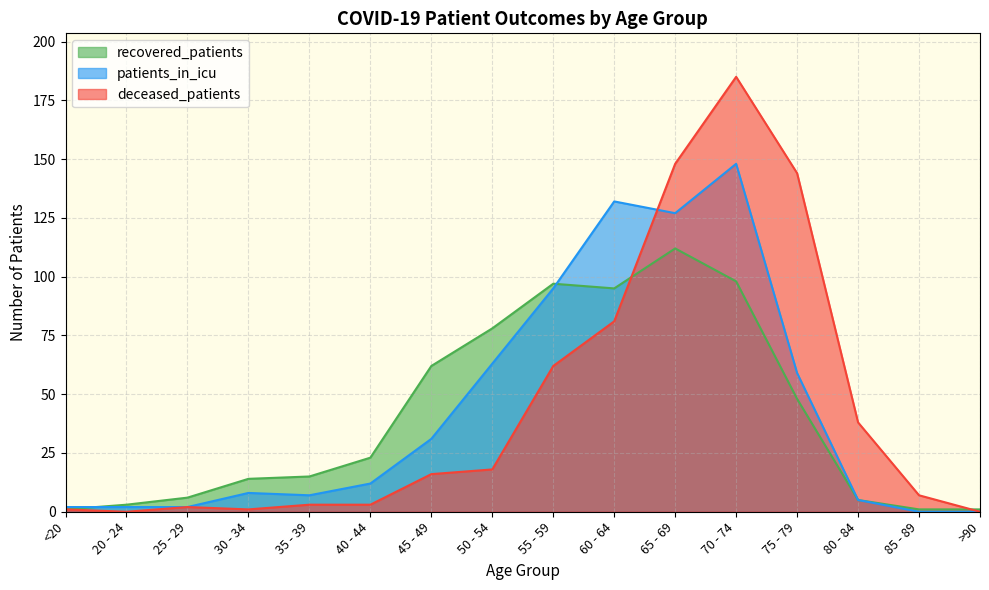

How many data points in patients_in_icu are above 12?

7